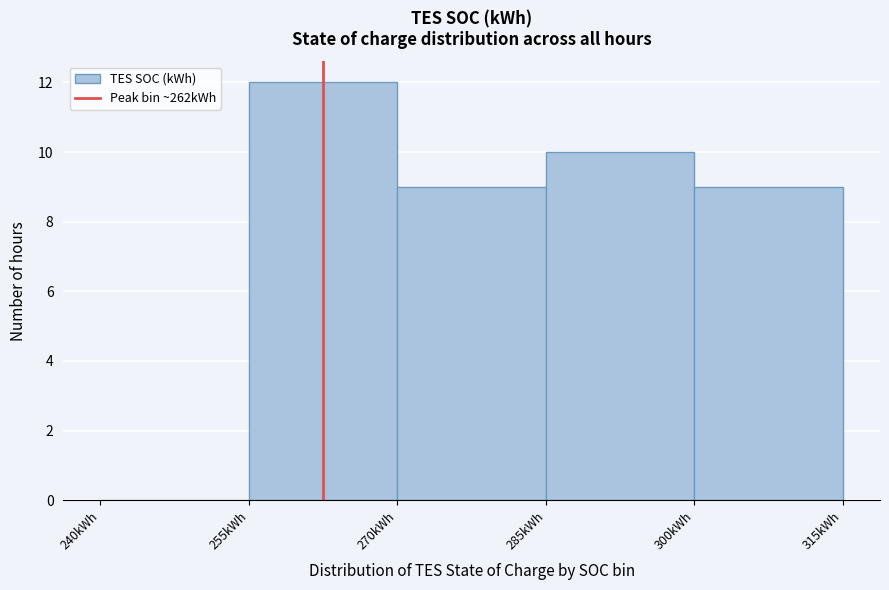

How tall is the bar that spans 300 to 315 on the x-axis? Neither the bar edges nor the heights are printed on the chart, so give them approximately, as read against the axes.

9